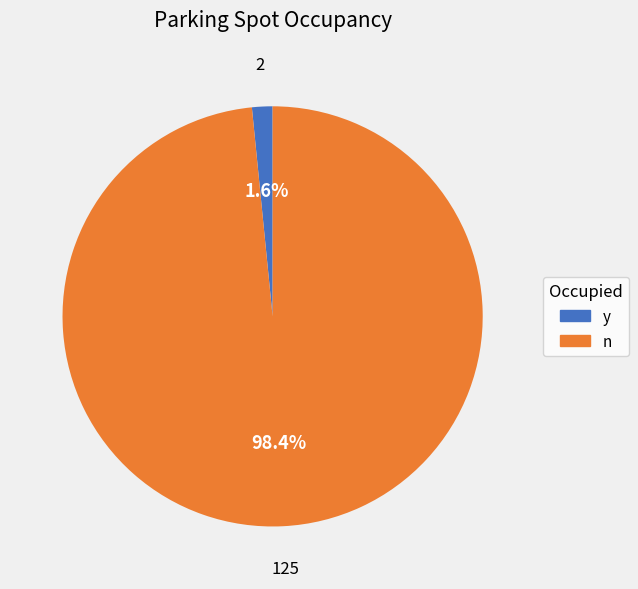

Between n and y, which is larger?

n